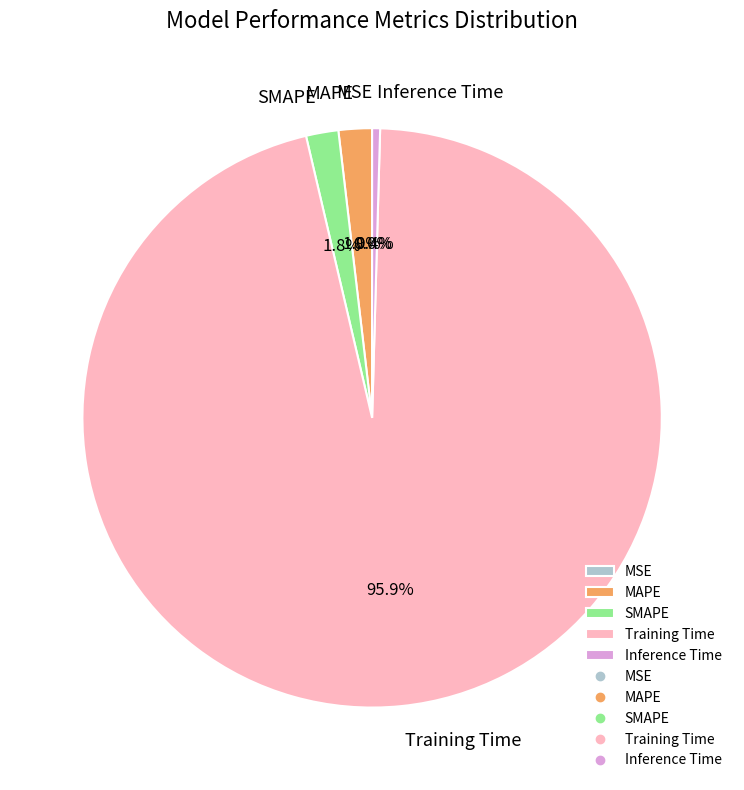

Is there a majority slice in this chart?

Yes